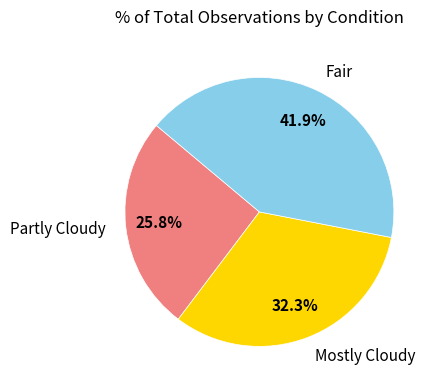

Which has a higher value, Partly Cloudy or Mostly Cloudy?

Mostly Cloudy